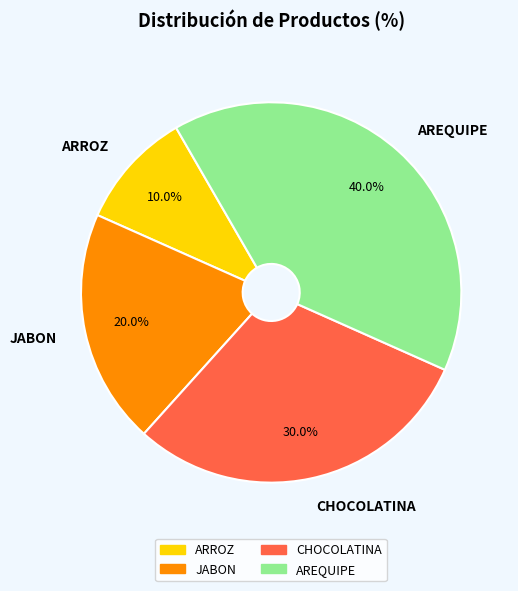

To the nearest percent, what percentage of the pie is AREQUIPE?

40%